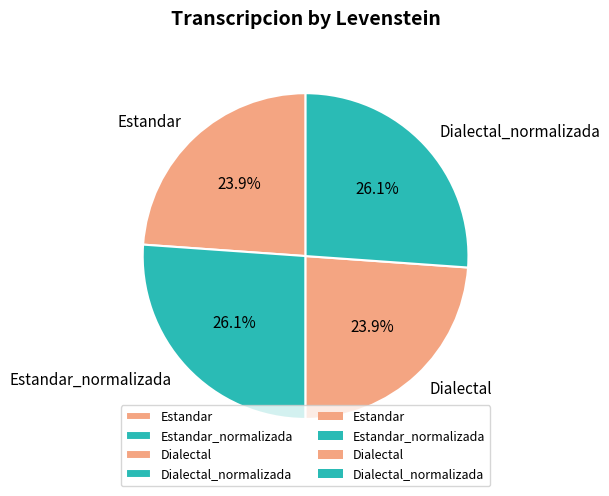

What portion of the pie excludes Estandar?

76.1%